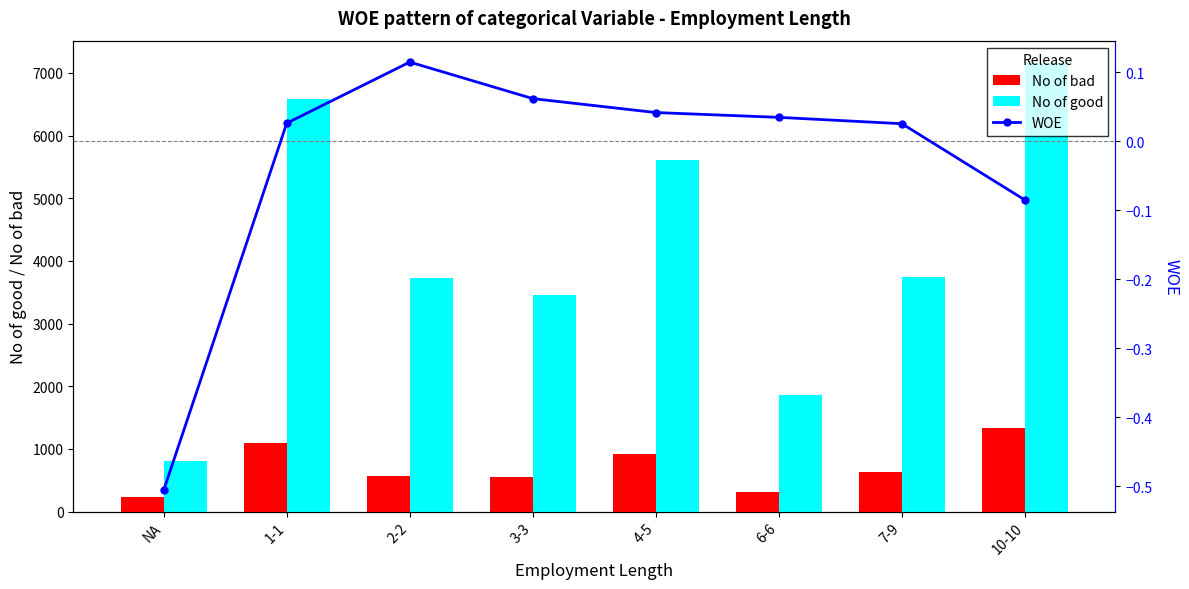

Reading left to right, list all the values displayed in this chart.

No of bad: NA=228.0	1-1=1095.0	2-2=567.0	3-3=555.0	4-5=920.0	6-6=307.0	7-9=624.0	10-10=1331.0
No of good: NA=805.0	1-1=6582.0	2-2=3724.0	3-3=3457.0	4-5=5616.0	6-6=1861.0	7-9=3748.0	10-10=7157.0
WOE: NA=-0.5	1-1=0.0	2-2=0.1	3-3=0.1	4-5=0.0	6-6=0.0	7-9=0.0	10-10=-0.1